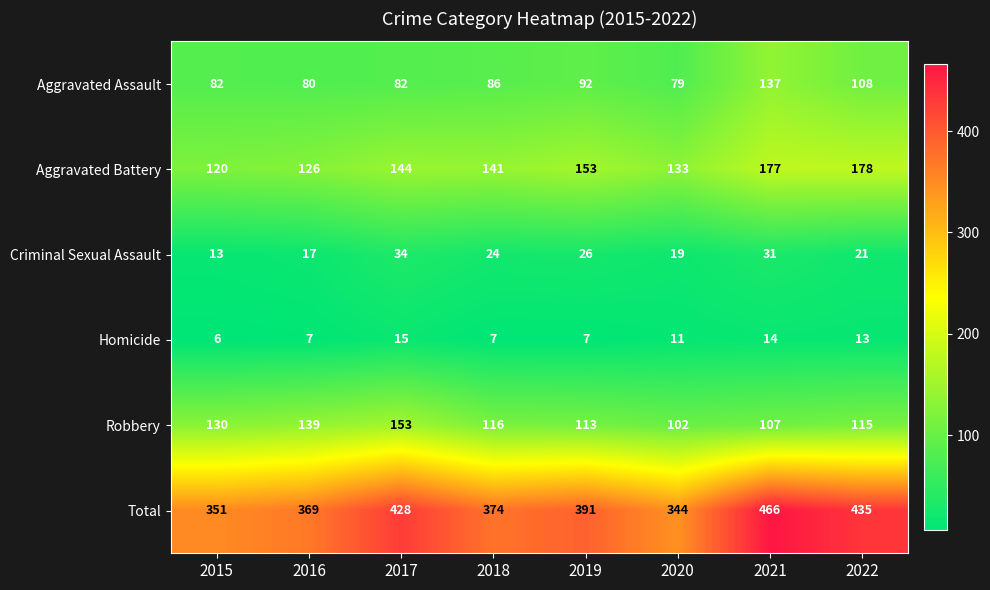

What is the spread (max minus min) of values at 2016?

362